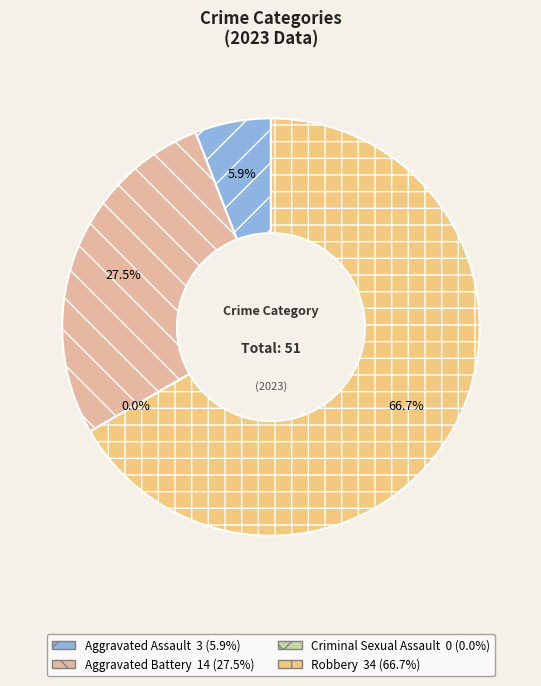

Which slice represents more than half of the pie?

Robbery